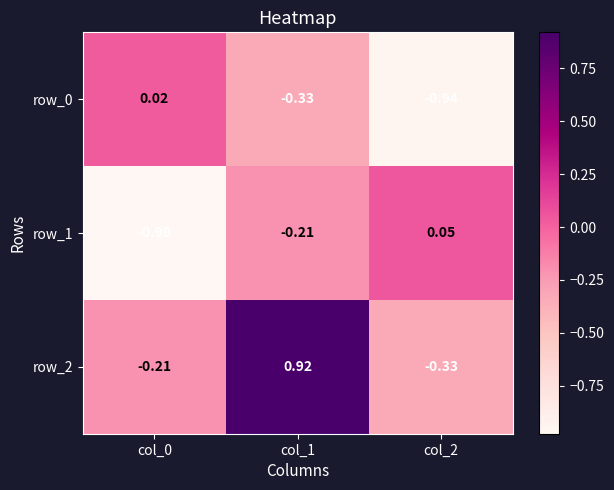

Is the value of row_1 at col_2 greater than the value of row_2 at col_0?

Yes